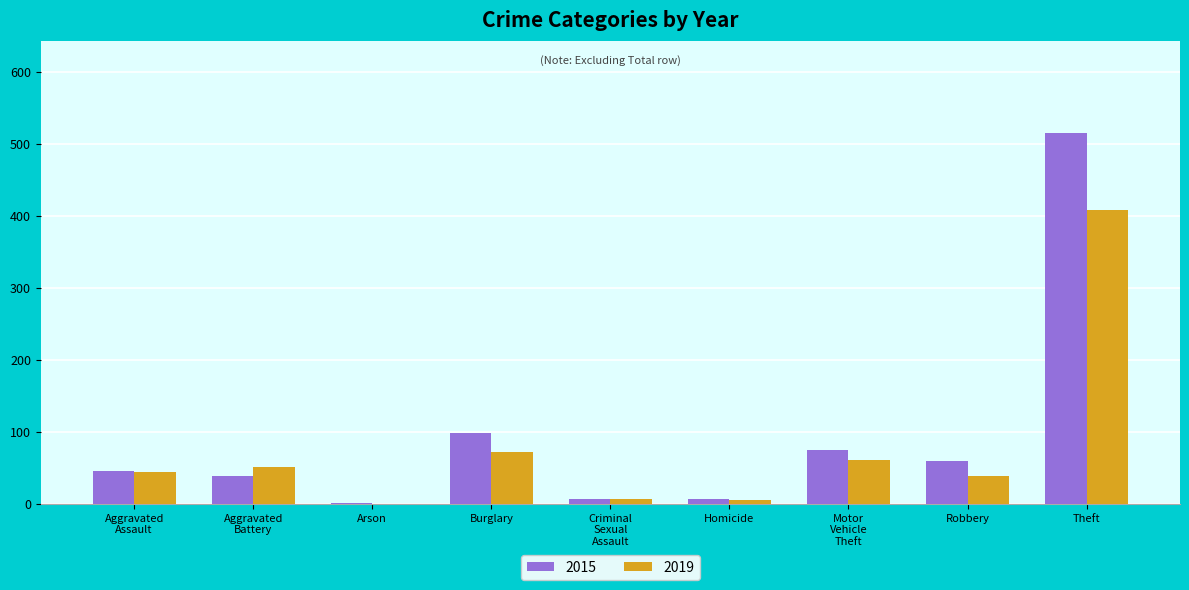

At which label is 2015 closest to 258?

Burglary